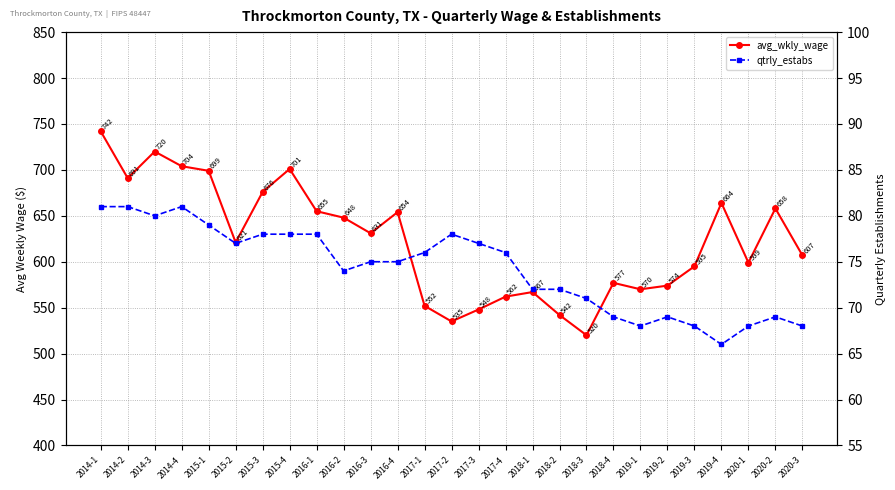

What is the difference between the maximum and second lowest values in the qtrly_estabs series?

13